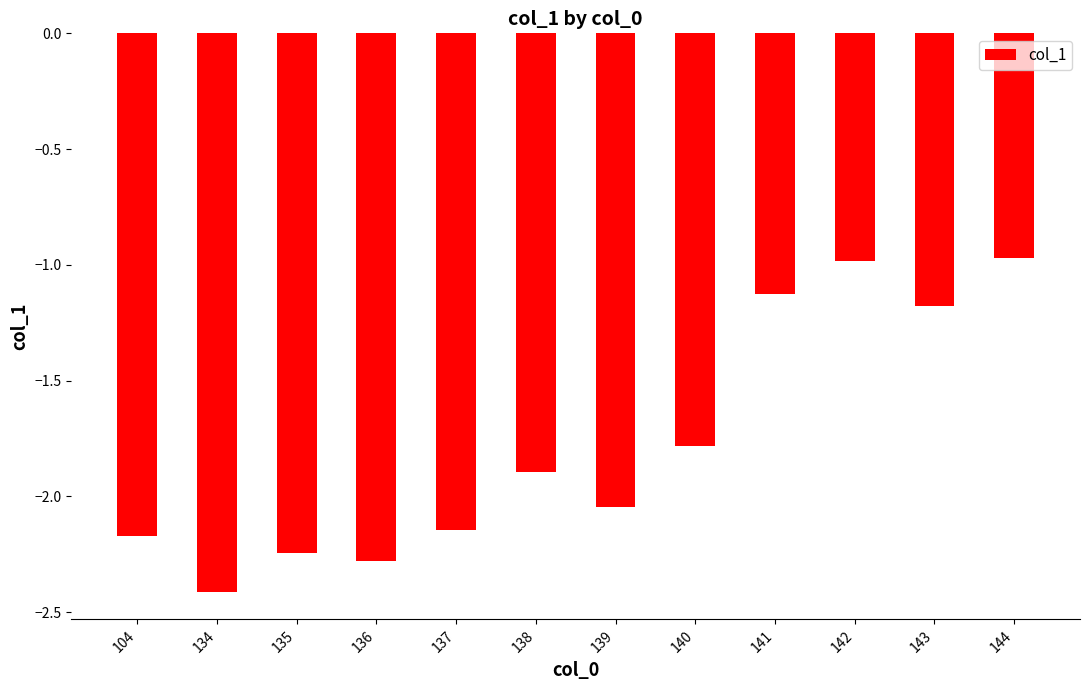

True or false: the data shows -4.0 at 134.

False